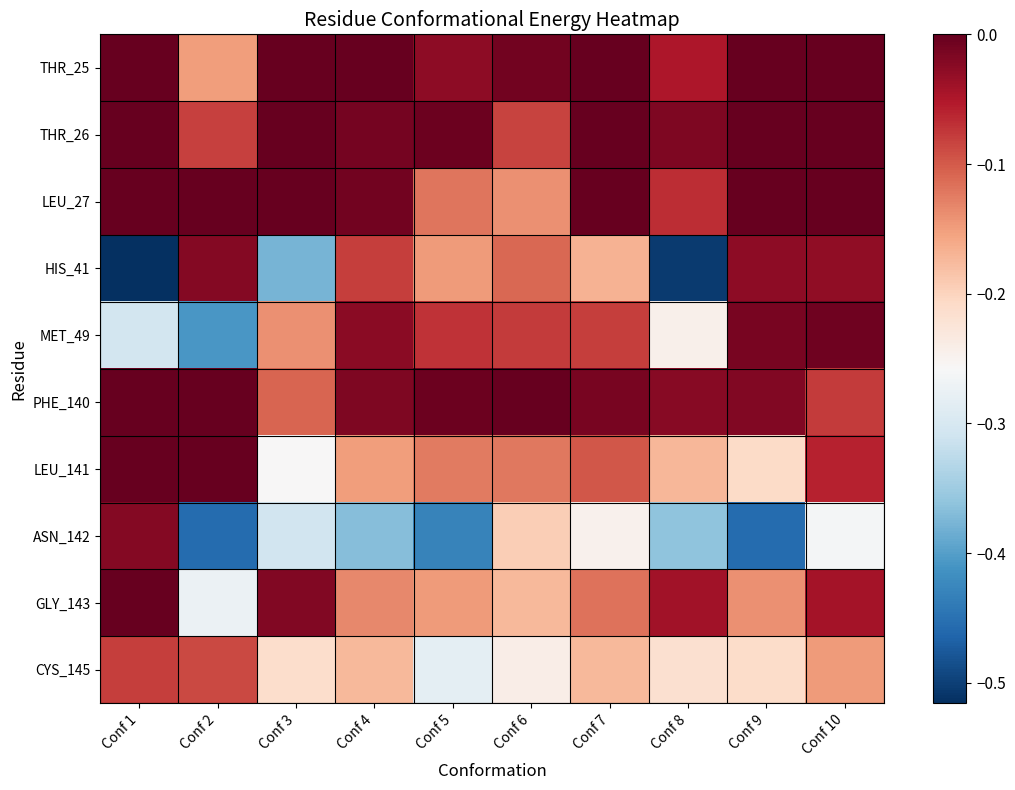

Which series has the widest spread of values?

HIS_41